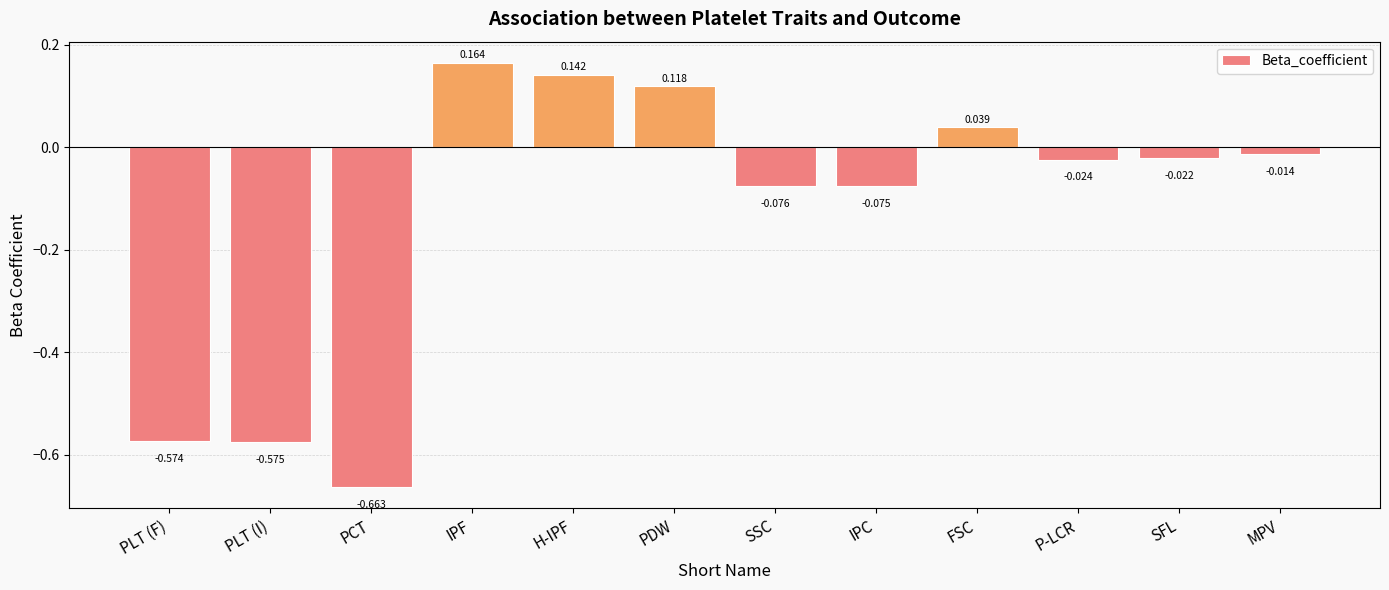

What is the label of the 10th bar from the right?

PCT